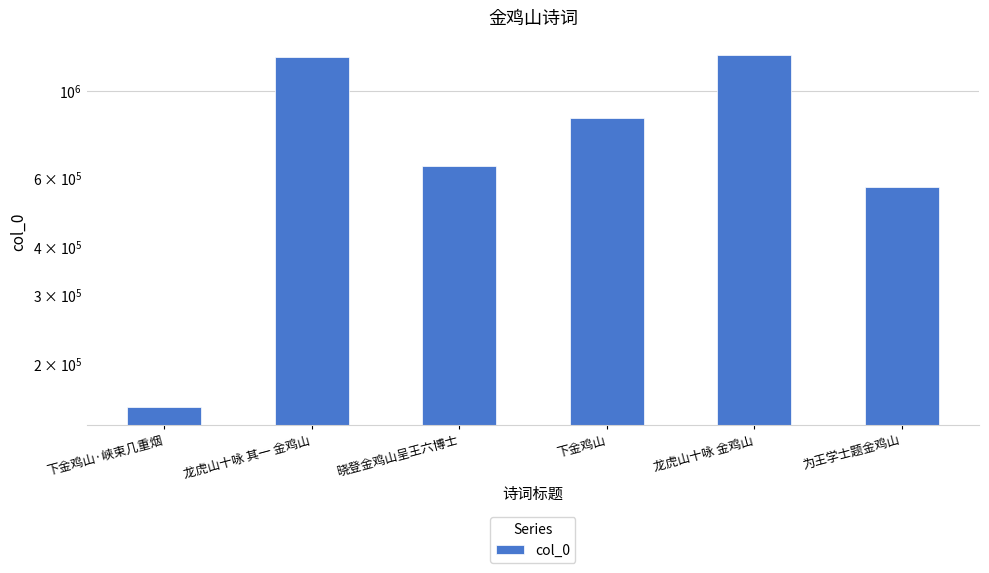

What is the difference between the second highest and second lowest values?

655945